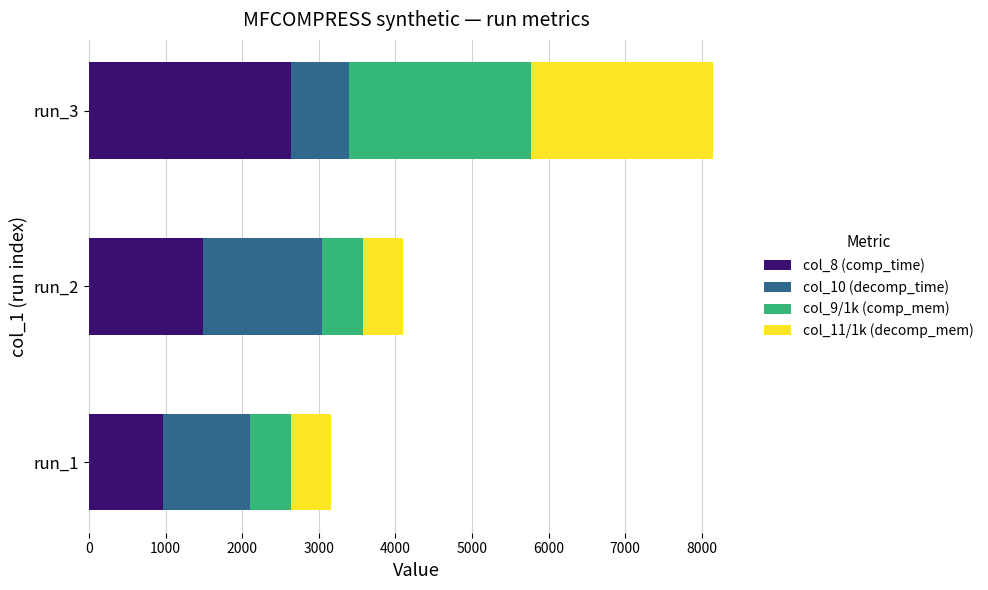

At which category is the sum across all series the highest?

run_3